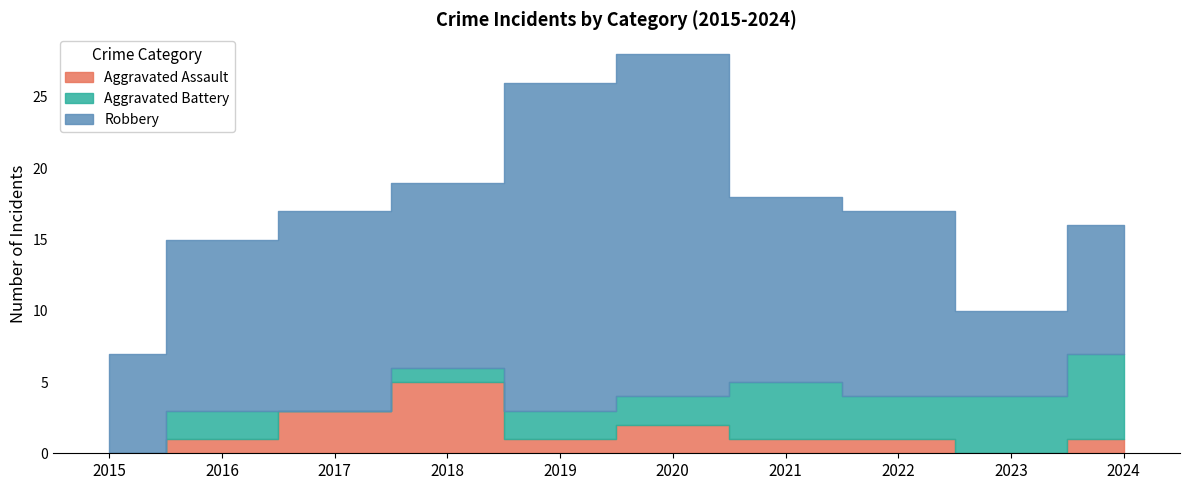

At which category does Aggravated Battery reach its first local valley?

2017